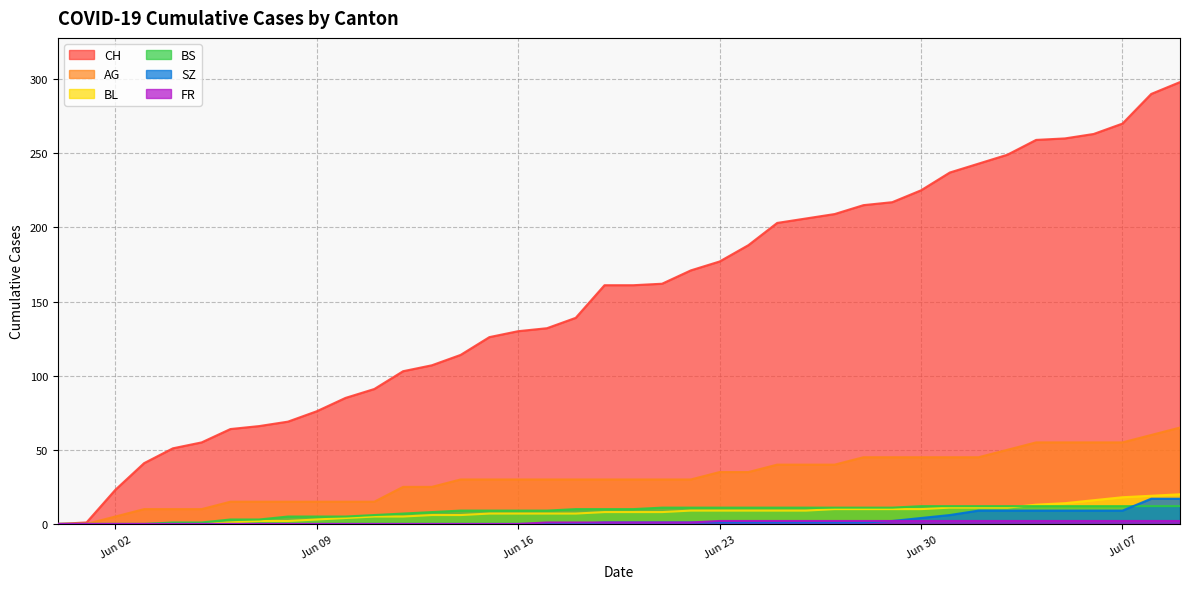

Reading left to right, what are all the values shown in this chart?

CH: 0	1	23	41	51	55	64	66	69	76	85	91	103	107	114	126	130	132	139	161	161	162	171	177	188	203	206	209	215	217	225	237	243	249	259	260	263	270	290	298
AG: 0	0	5	10	10	10	15	15	15	15	15	15	25	25	30	30	30	30	30	30	30	30	30	35	35	40	40	40	45	45	45	45	45	50	55	55	55	55	60	65
BL: 0	0	0	0	0	0	1	2	2	3	4	5	5	6	6	7	7	7	7	8	8	8	9	9	9	9	9	10	10	10	10	11	11	11	13	14	16	18	19	20
BS: 0	0	0	0	1	1	3	3	5	5	5	6	7	8	9	9	9	9	10	10	10	11	11	11	11	11	11	11	11	11	12	12	12	12	12	12	12	12	12	12
SZ: 0	0	0	0	0	0	0	0	0	0	0	0	0	0	0	0	0	0	0	1	1	1	1	1	1	1	1	1	1	2	4	6	9	9	9	9	9	9	17	17
FR: 0	0	0	0	0	0	0	0	0	0	0	0	0	0	0	0	0	1	1	1	1	1	1	2	2	2	2	2	2	2	2	2	2	2	2	2	2	2	2	2